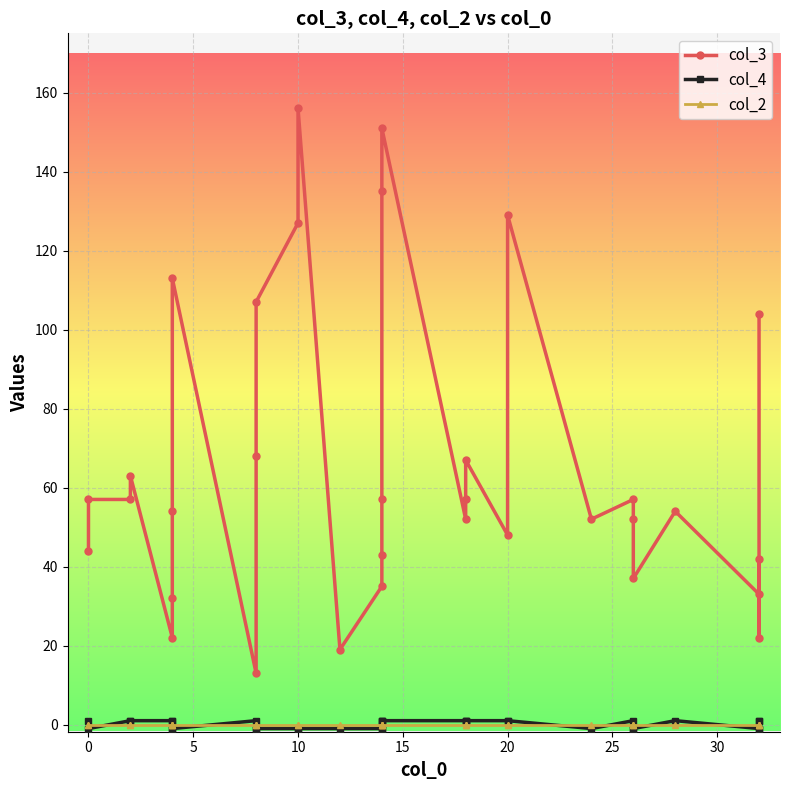

How many interior local valleys does the col_4 series have?

3